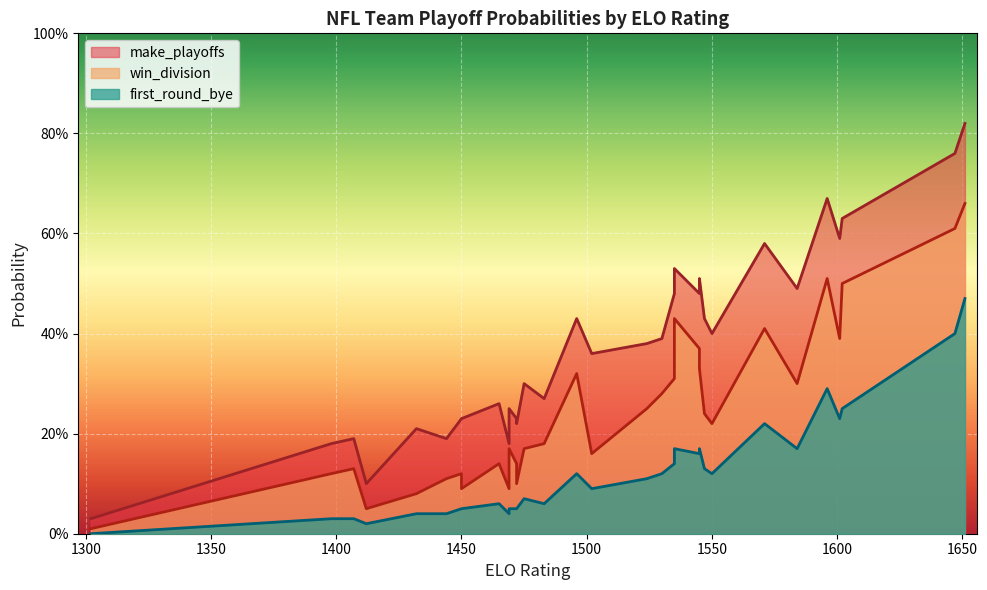

The first_round_bye series shows 0.0 at 19. True or false?

False